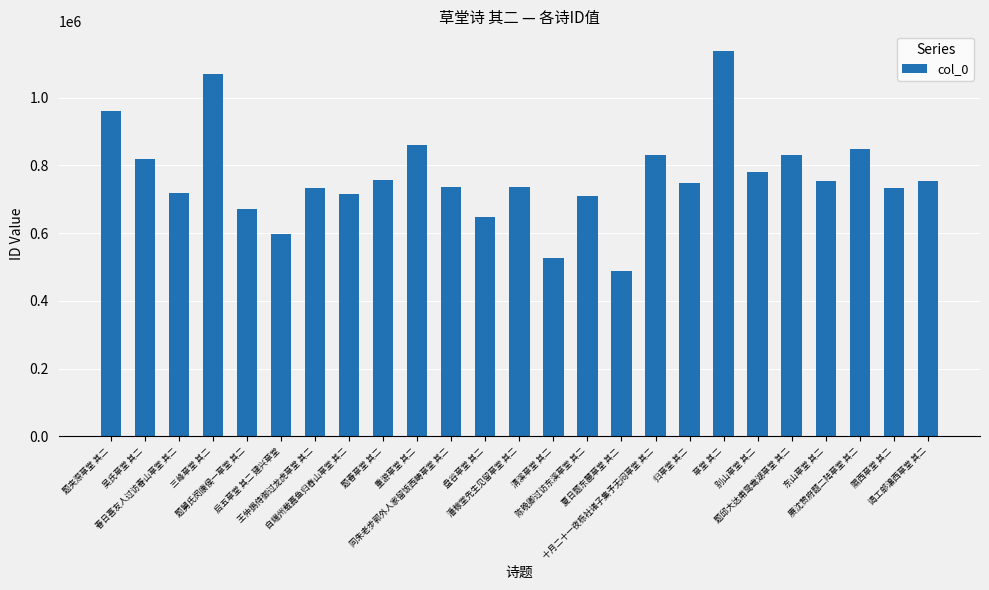

Which label corresponds to the largest value in the chart?

草堂 其二